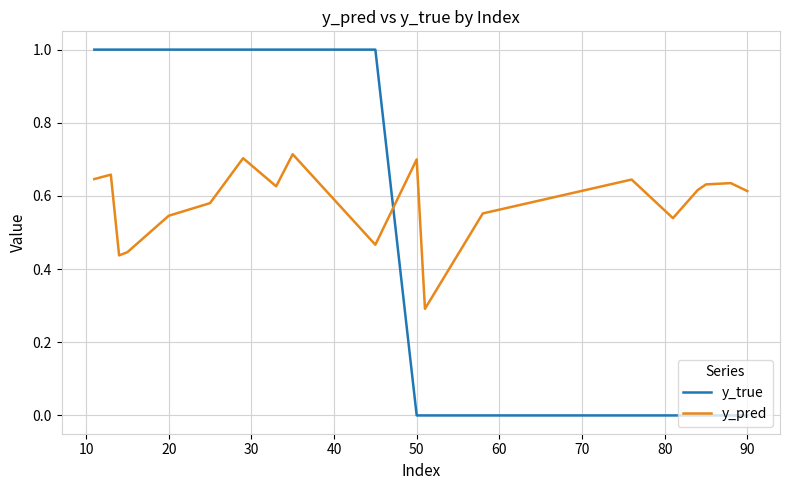

True or false: y_true and y_pred intersect in this chart.

True